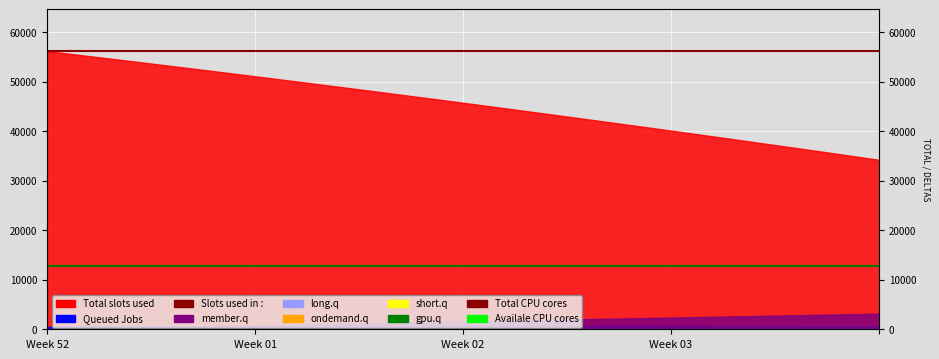

At how many categories does at least one series exceed 23443?

2